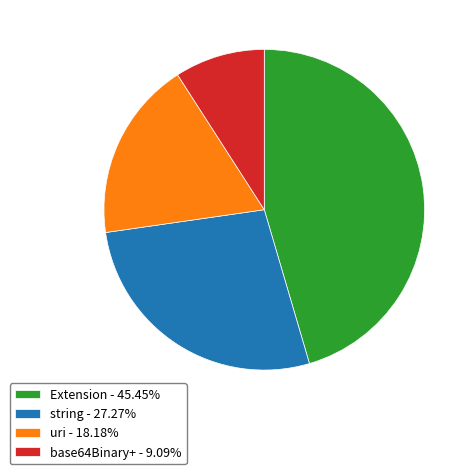

How many segments does this pie chart have?

4